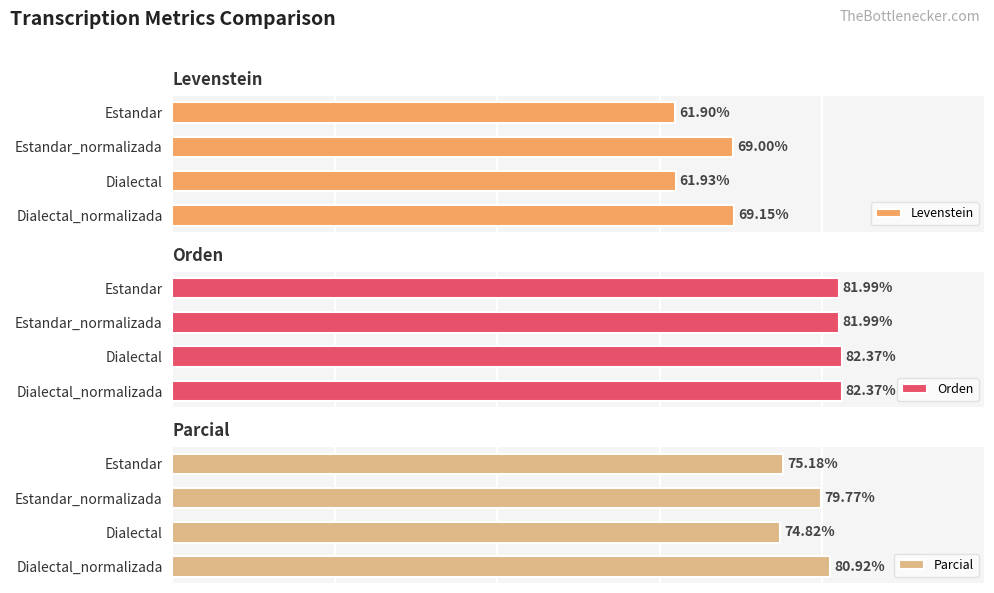

List the labels in order of Levenstein value, largest first.

Dialectal_normalizada, Estandar_normalizada, Dialectal, Estandar